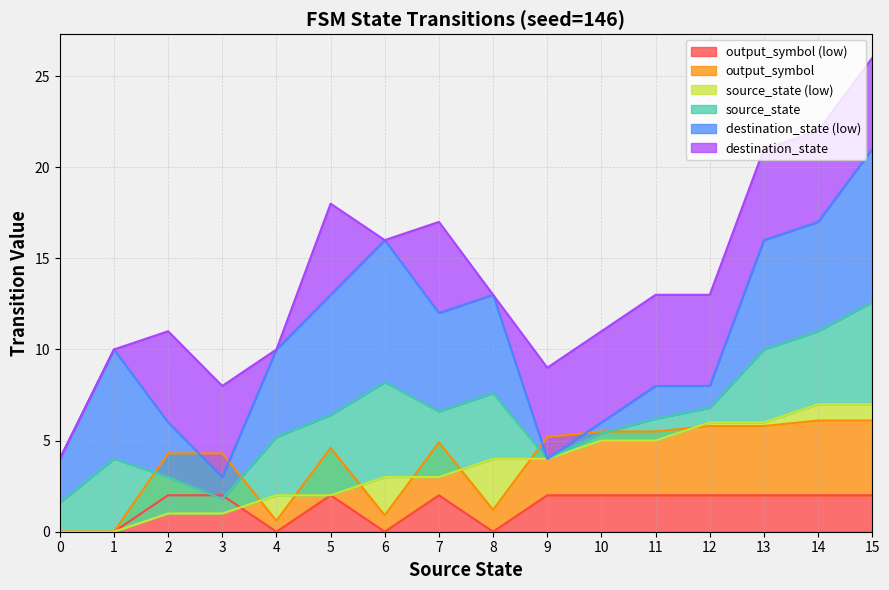

After their last crossing, which series has the higher values: output_symbol or source_state?

source_state